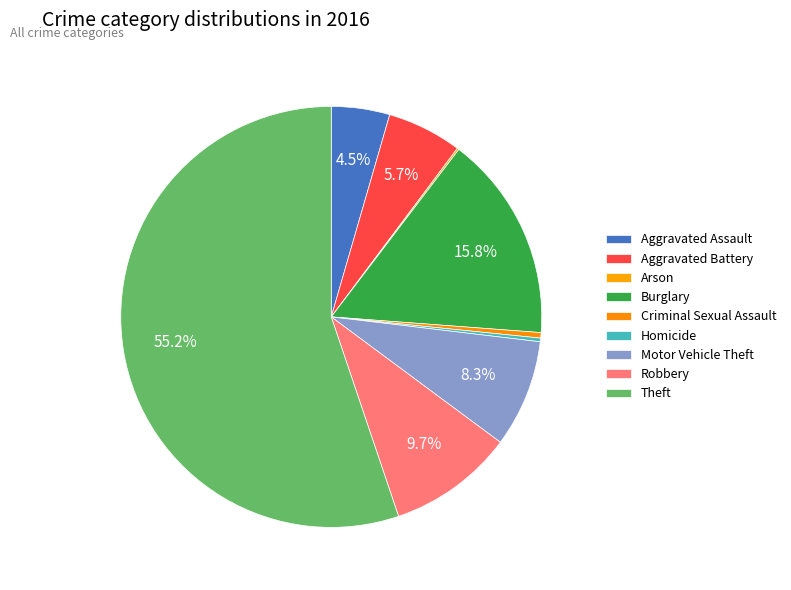

How much of the chart is everything except Aggravated Assault?

95.5%